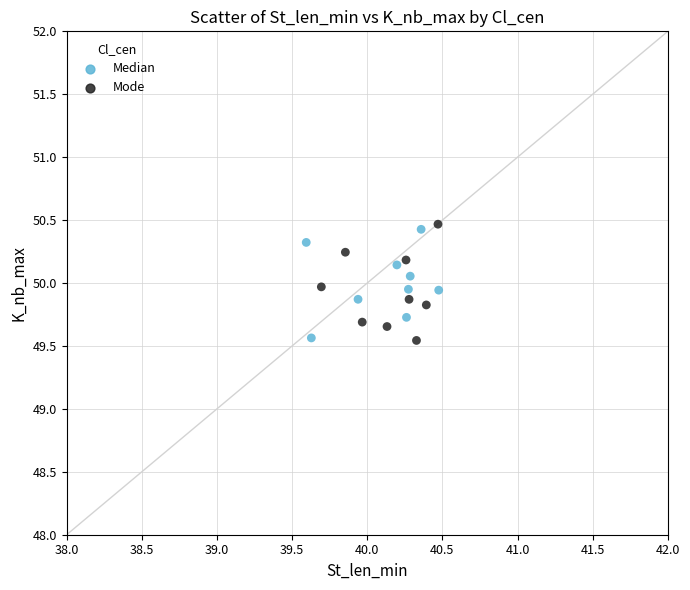

Which series has the largest Y range (max minus min)?

Mode